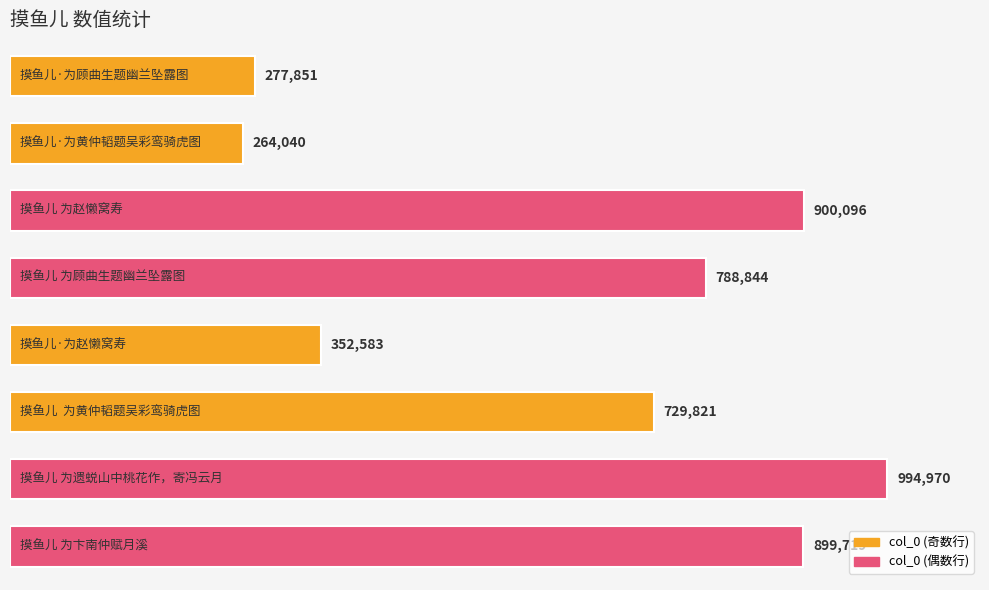

At which label does the data first exceed 788844?

摸鱼儿 为赵懒窝寿